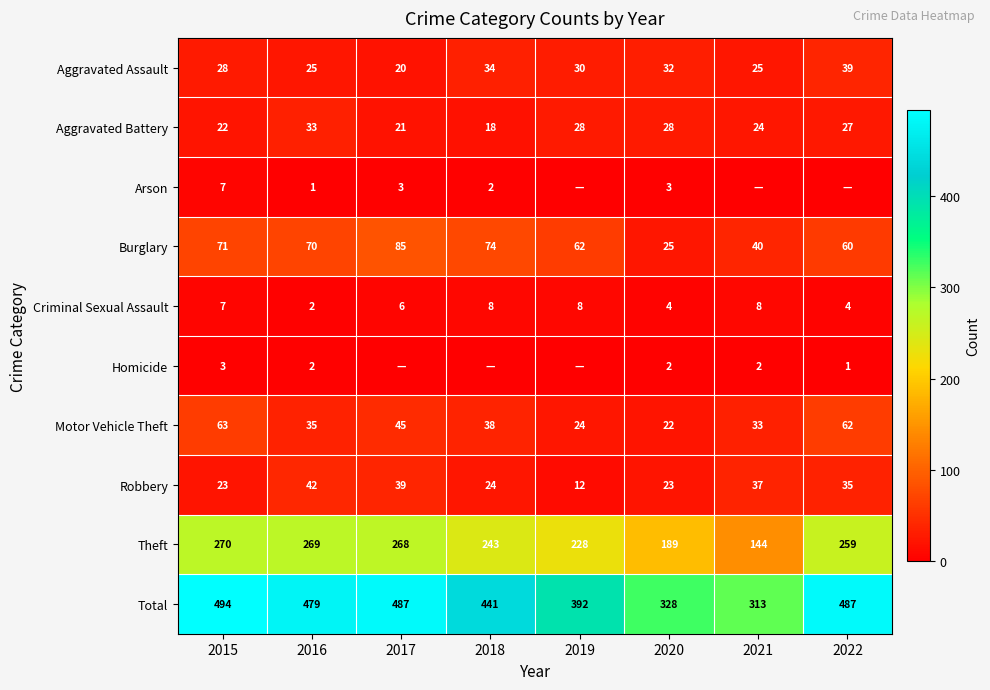

At which label does Aggravated Battery first exceed 27?

2016